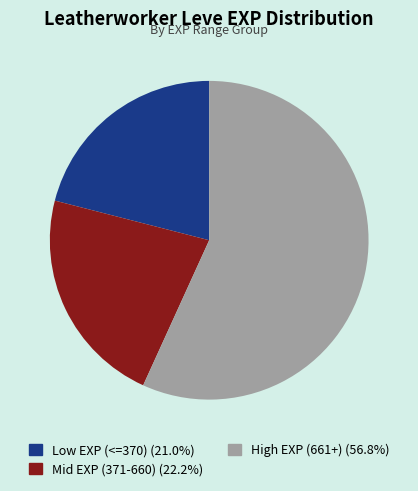

Count the number of slices in the pie.

3